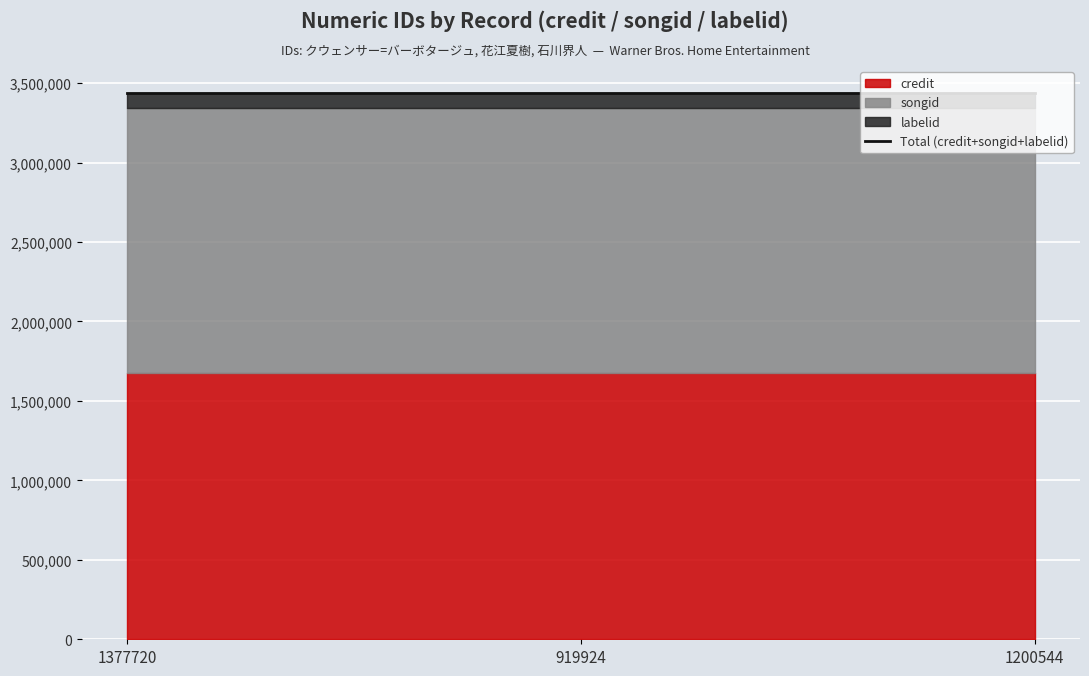

At how many categories does at least one series exceed 542046?

3